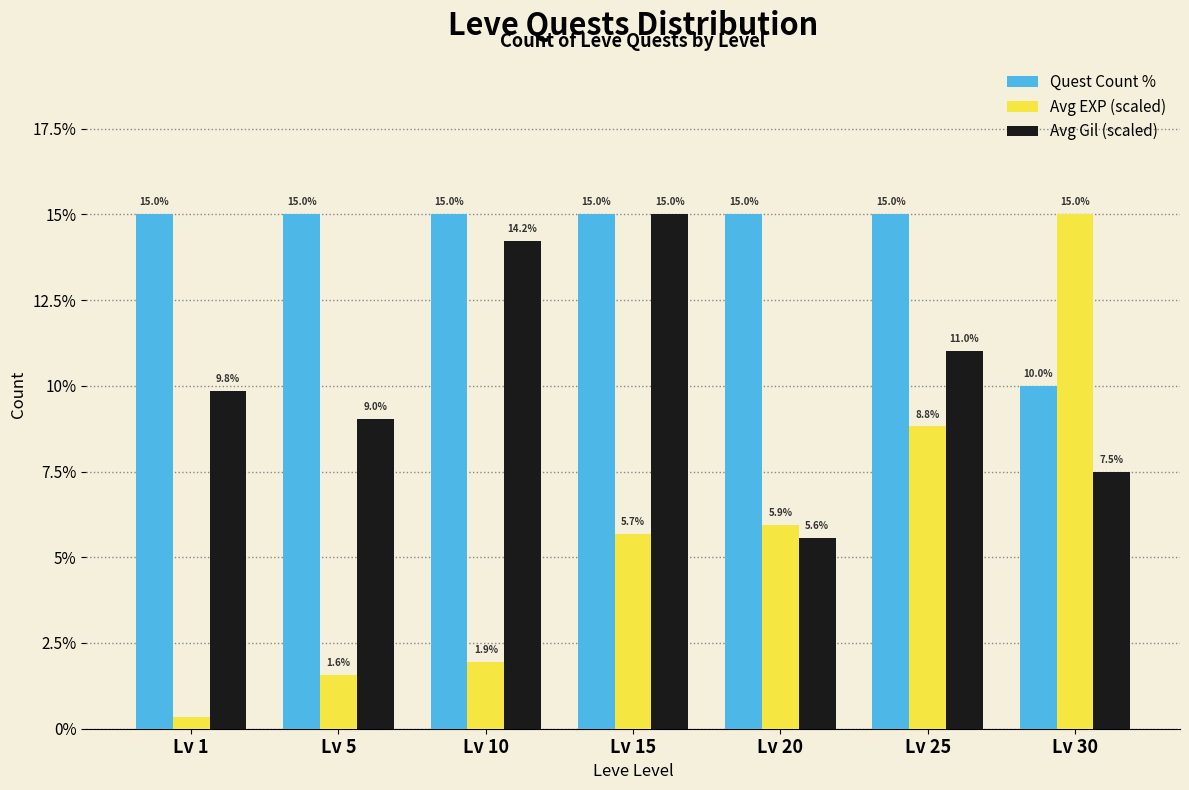

Which series has the largest total across all categories?

Quest Count %